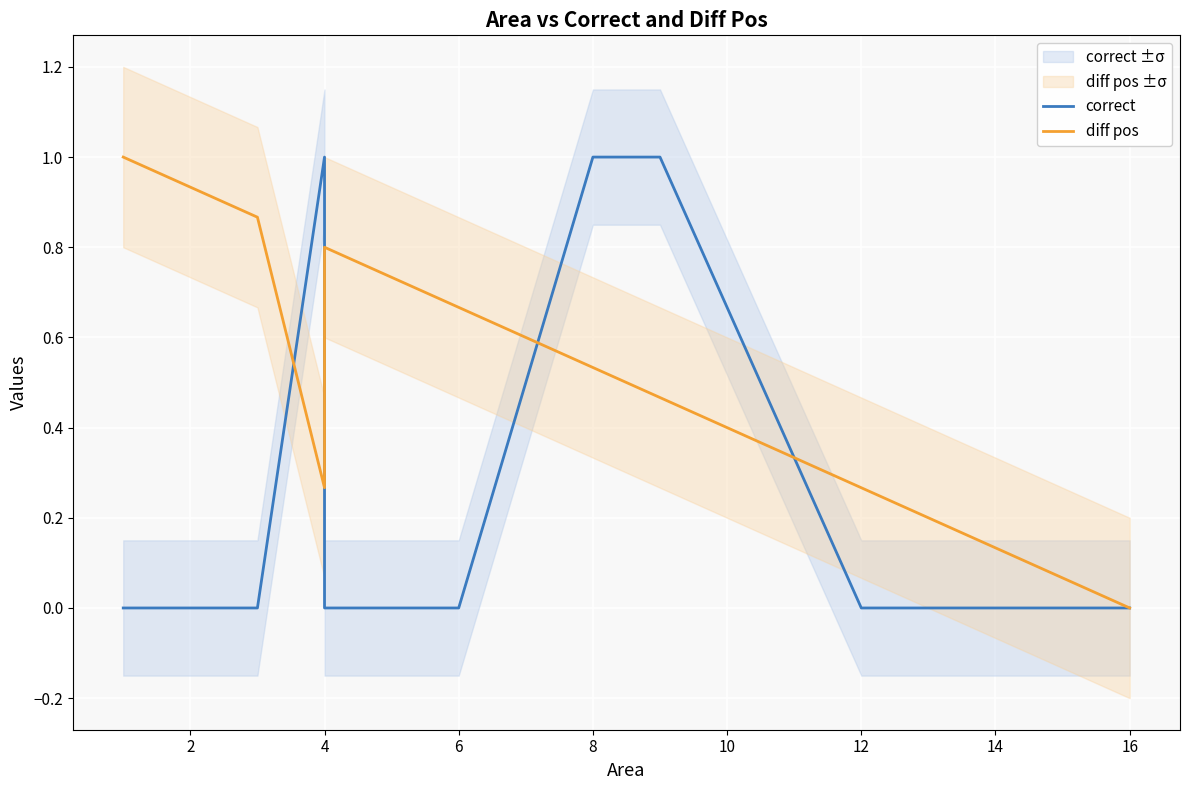

How many intersections are there between diff pos and correct?

4